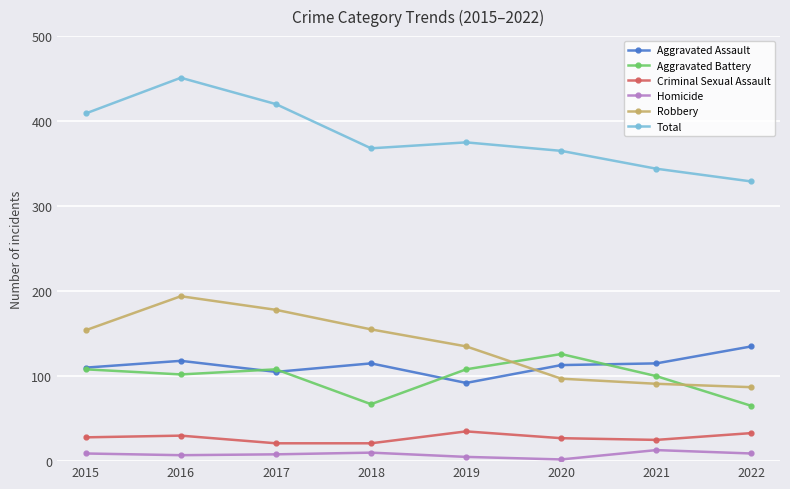

Is the value of Criminal Sexual Assault at 2022 greater than the value of Total at 2017?

No